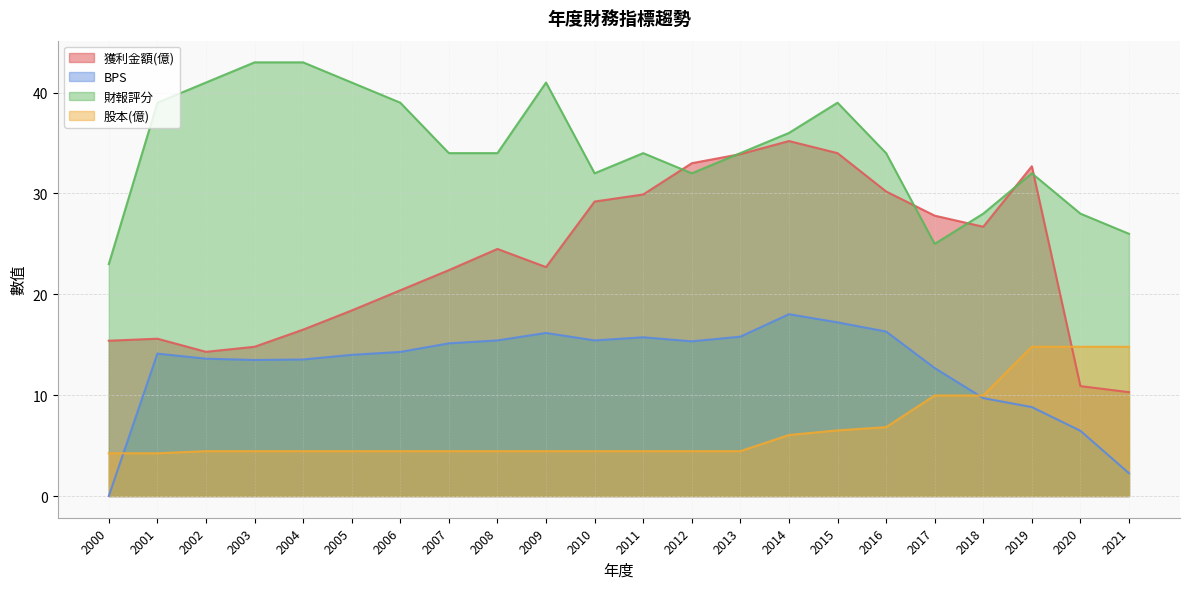

Count the number of data series in this chart.

4